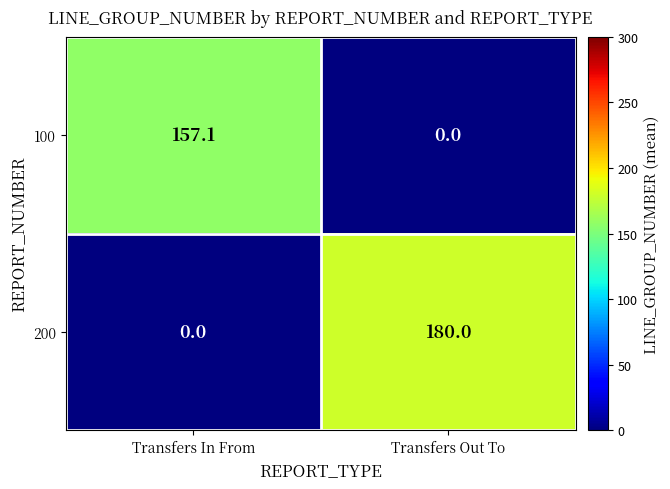

Reading left to right, extract all data points from this chart.

100: 157.1	0.0
200: 0.0	180.0